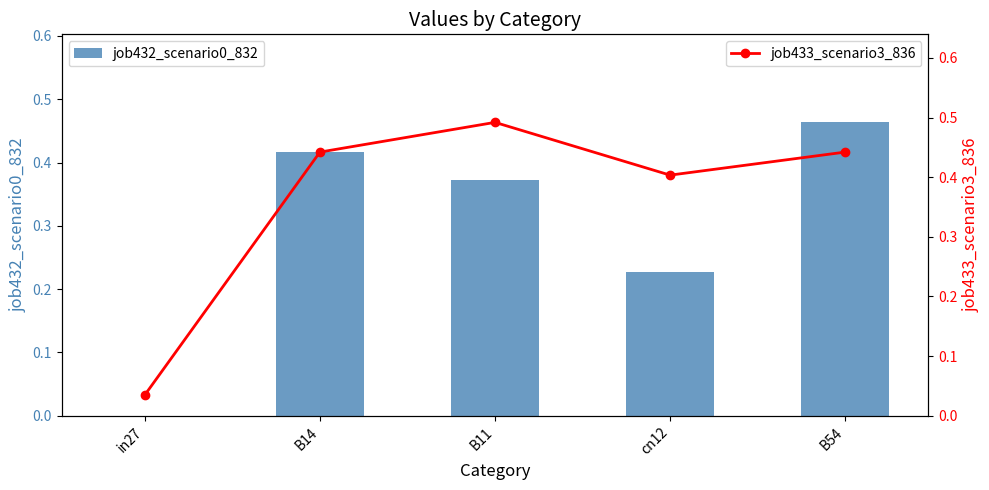

The value of job432_scenario0_832 at cn12 is 0.1. True or false?

False